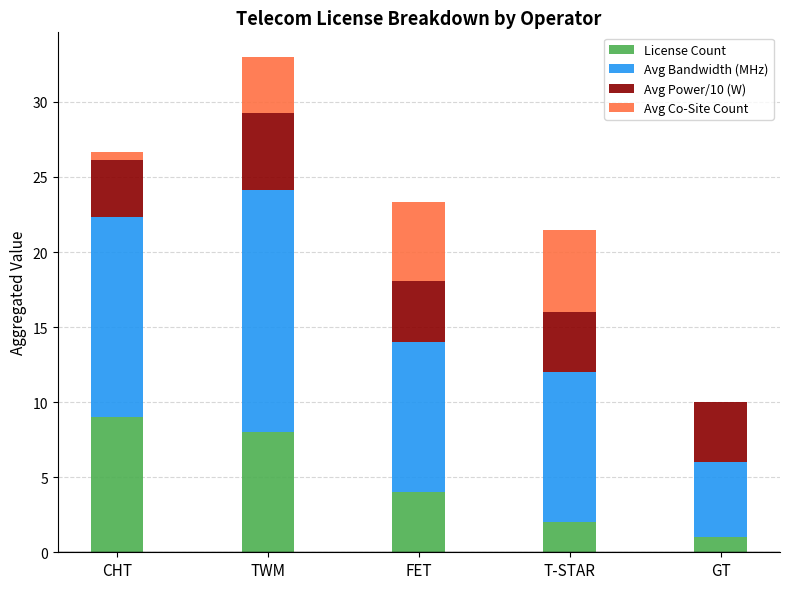

What is the maximum value for License Count?

9.0